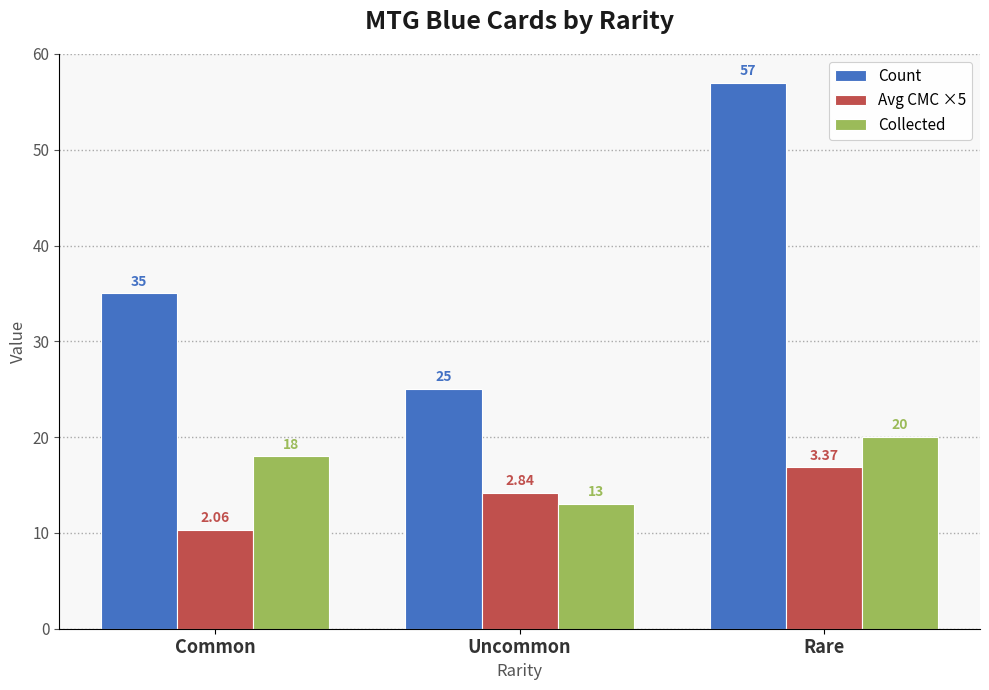

Which series has the widest spread of values?

Count